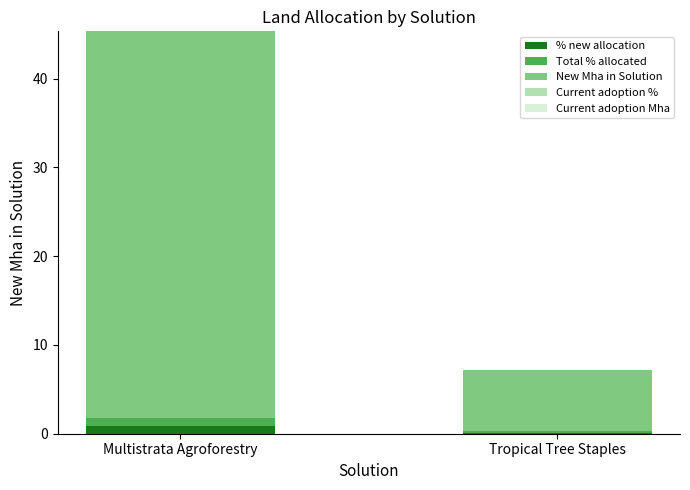

At which category is the sum across all series the highest?

Multistrata Agroforestry